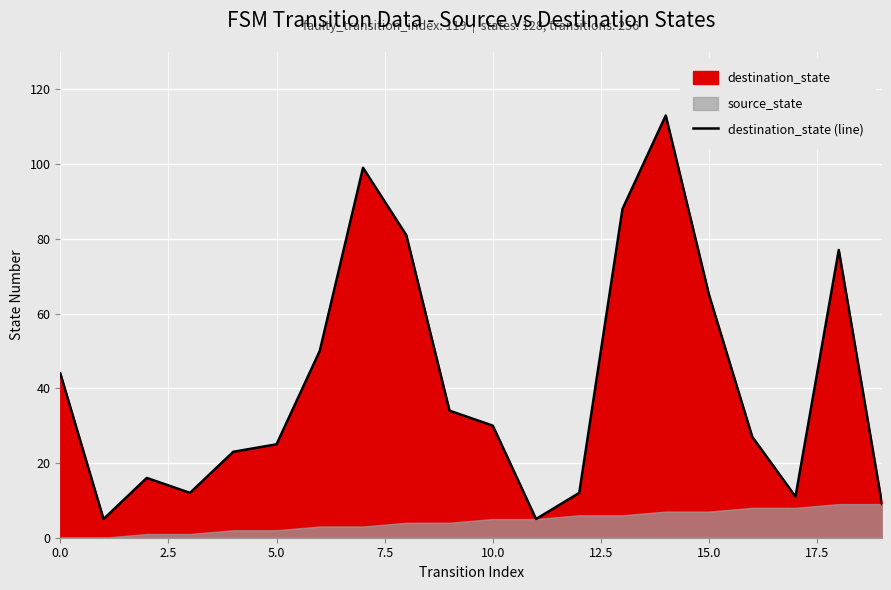

What is the sum of the values at 19 and 2.5?

14